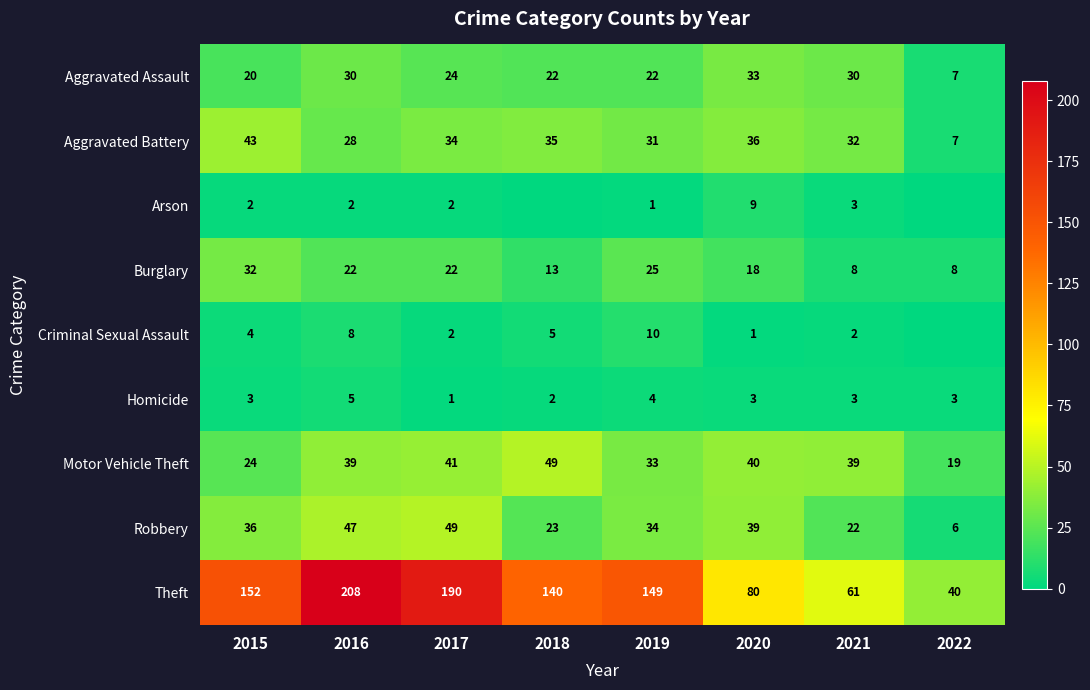

What value does the Aggravated Assault series have at 2018?

22